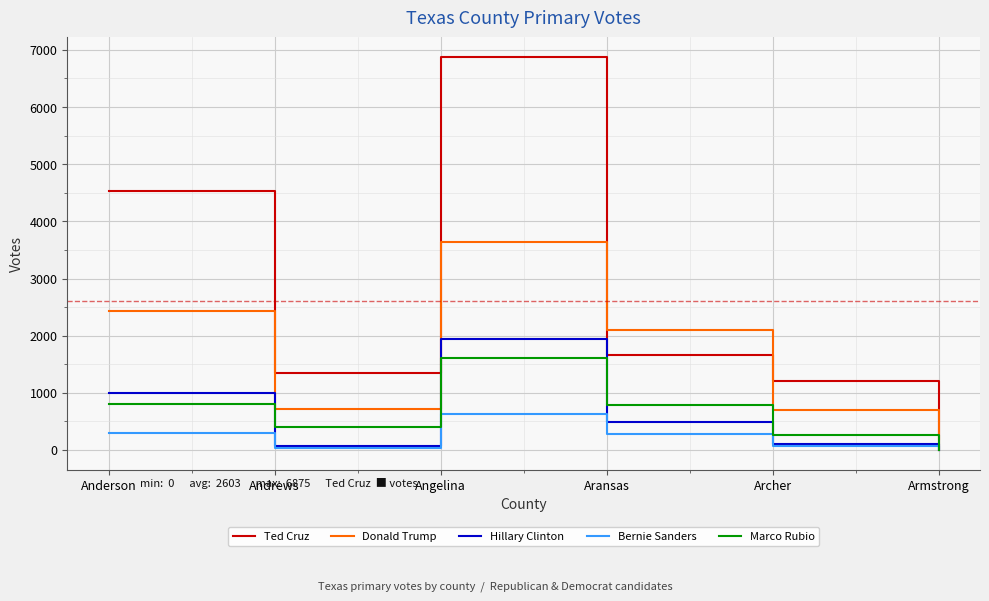

In Marco Rubio, how many points are higher than both neighbors (excluding endpoints)?

1